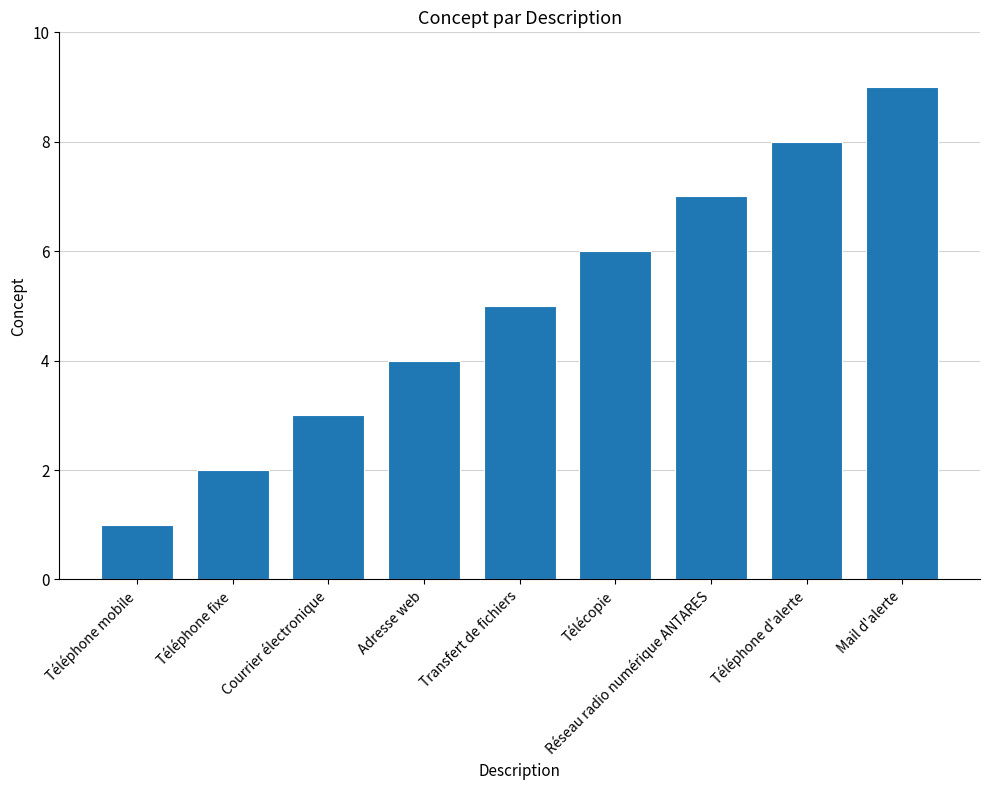

What is the ratio of the value at Adresse web to the value at Téléphone fixe?

2.0